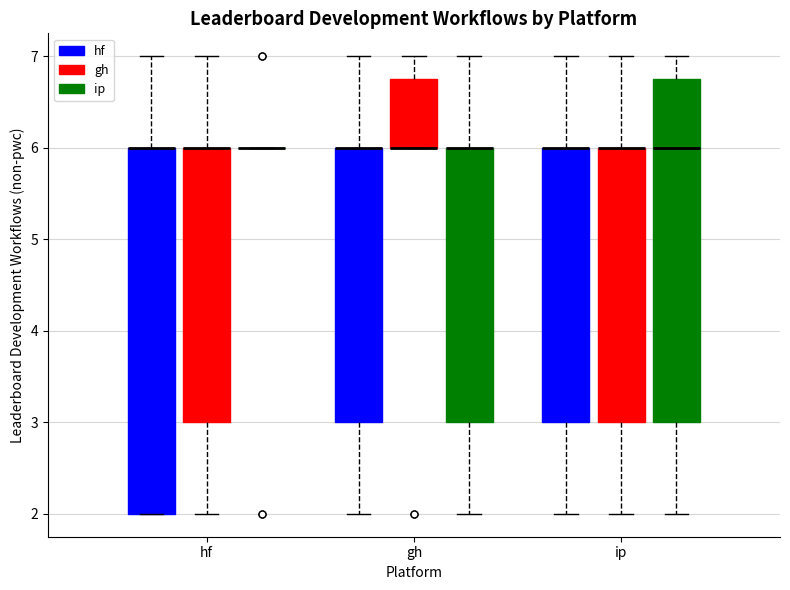

Reading left to right, transcribe this box plot: for each box, give where its median line is, the range the box spans, and where its two whiskers end, as read against the y-axis. The values are not printed on the chart, so give them approximately, as read against the axis.

hf (hf): median 6.0 (drawn on the box's upper edge), box 2.0 to 6.0, whiskers 2.0 to 7.0
hf (gh): median 6.0 (drawn on the box's upper edge), box 3.0 to 6.0, whiskers 2.0 to 7.0
hf (ip): box collapsed to a line at 6.0, whiskers 6.0 to 6.0
gh (hf): median 6.0 (drawn on the box's upper edge), box 3.0 to 6.0, whiskers 2.0 to 7.0
gh (gh): median 6.0 (drawn on the box's lower edge), box 6.0 to 6.8, whiskers 6.0 to 7.0
gh (ip): median 6.0 (drawn on the box's upper edge), box 3.0 to 6.0, whiskers 2.0 to 7.0
ip (hf): median 6.0 (drawn on the box's upper edge), box 3.0 to 6.0, whiskers 2.0 to 7.0
ip (gh): median 6.0 (drawn on the box's upper edge), box 3.0 to 6.0, whiskers 2.0 to 7.0
ip (ip): median 6.0, box 3.0 to 6.8, whiskers 2.0 to 7.0